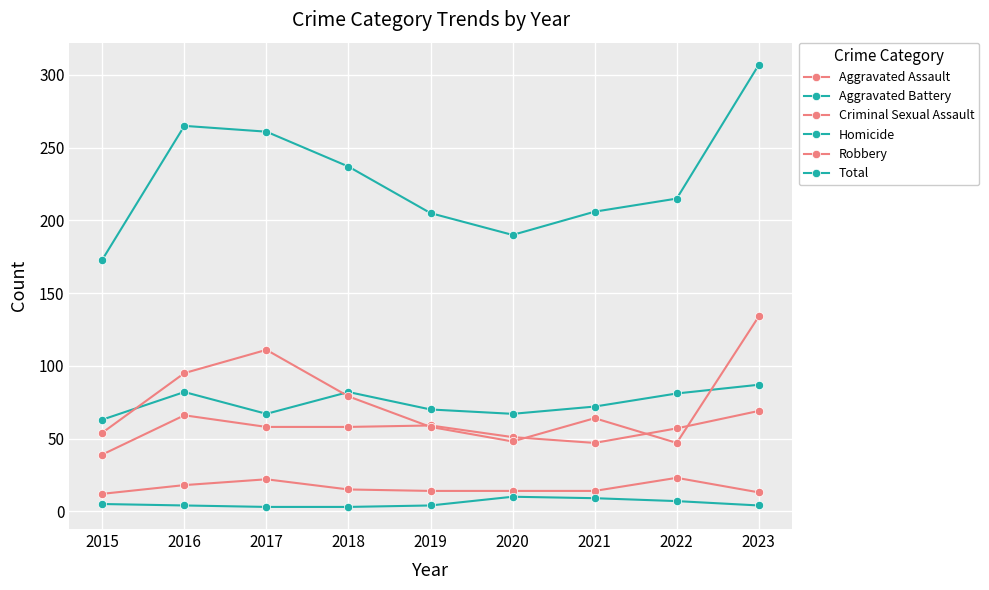

Which has a higher value, 2019 or 2020?

2019